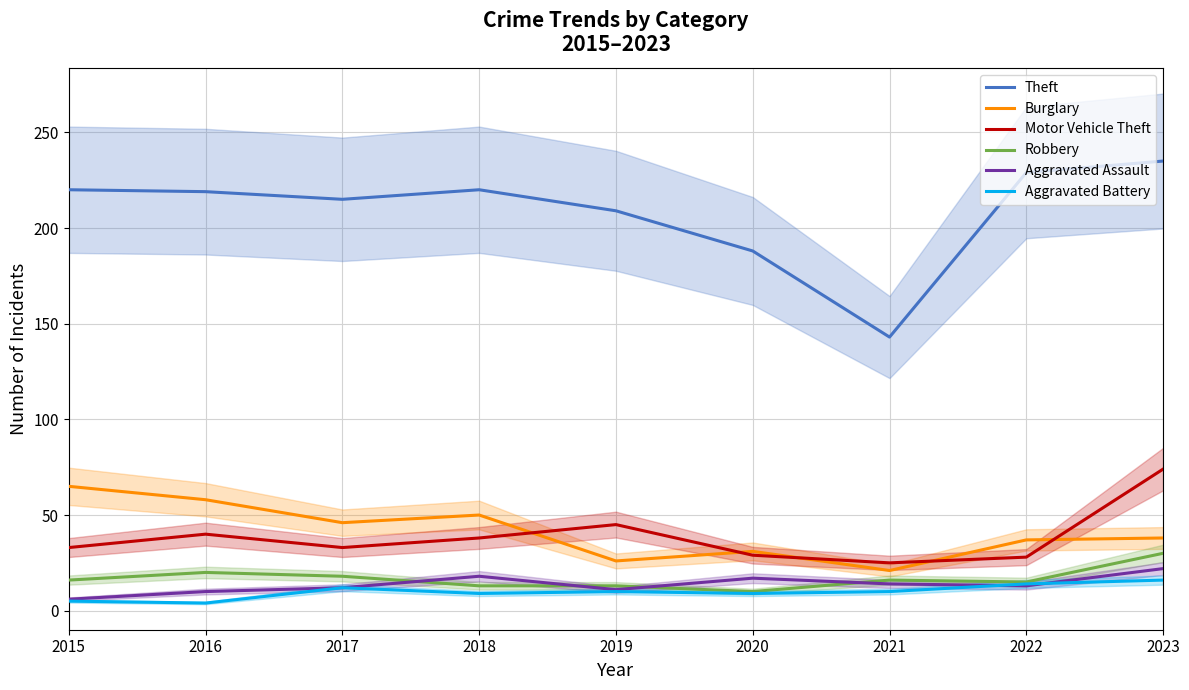

Reading left to right, what are all the values shown in this chart?

Theft: 220	219	215	220	209	188	143	229	235
Burglary: 65	58	46	50	26	31	21	37	38
Motor Vehicle Theft: 33	40	33	38	45	29	25	28	74
Robbery: 16	20	18	13	13	10	16	15	30
Aggravated Assault: 6	10	12	18	11	17	14	13	22
Aggravated Battery: 5	4	12	9	10	9	10	14	16